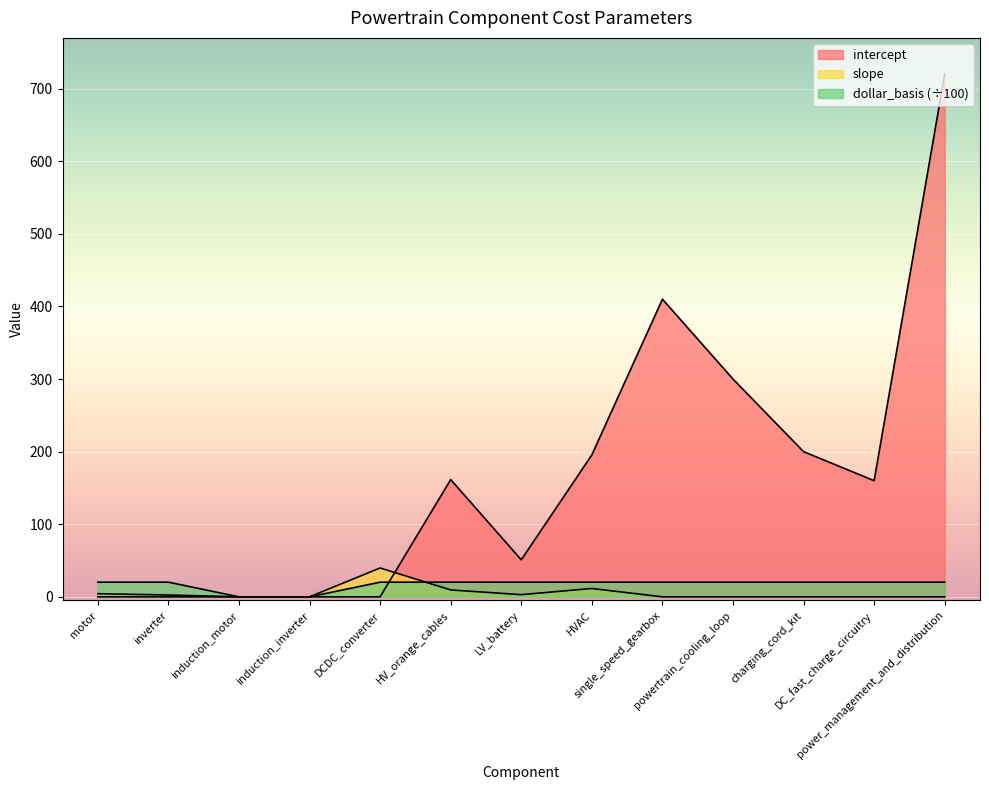

What is the difference between the second highest and minimum values in the dollar_basis series?

20.2